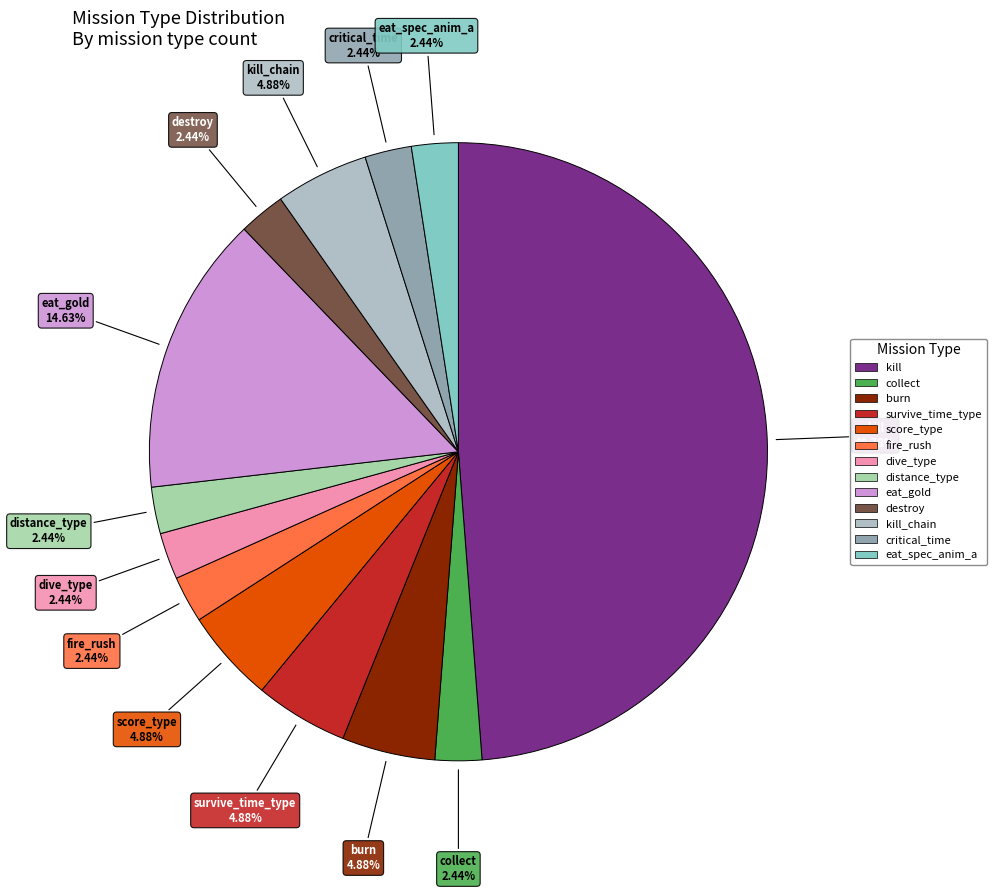

Count the number of slices in the pie.

13